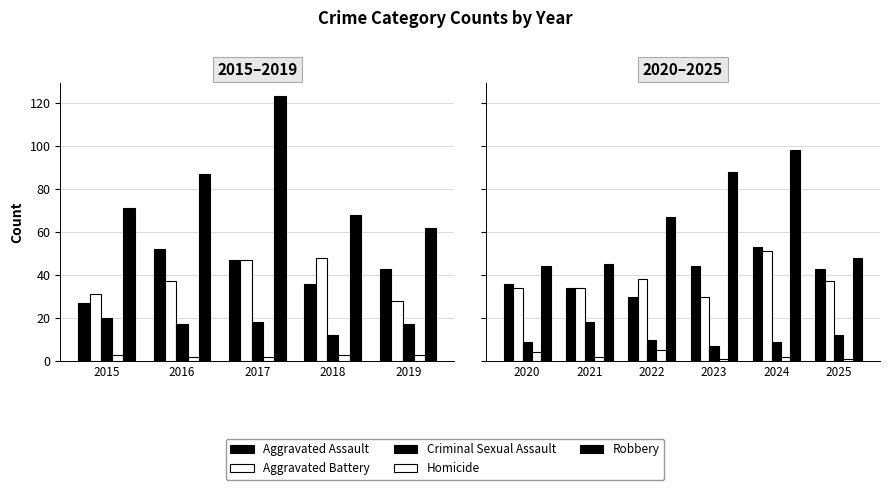

List the series in order of their peak value, highest first.

Robbery, Aggravated Assault, Aggravated Battery, Criminal Sexual Assault, Homicide